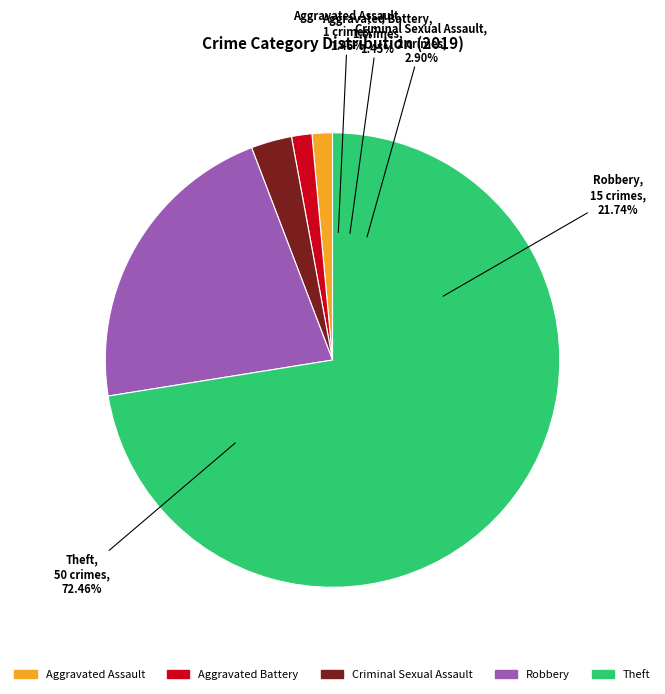

Which has a higher value, Robbery or Theft?

Theft